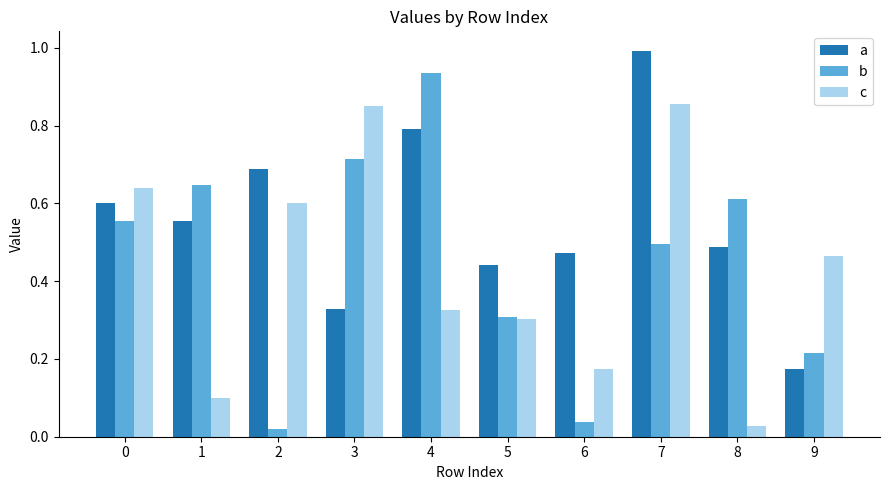

Which series changed the most between 0 and 9?

a